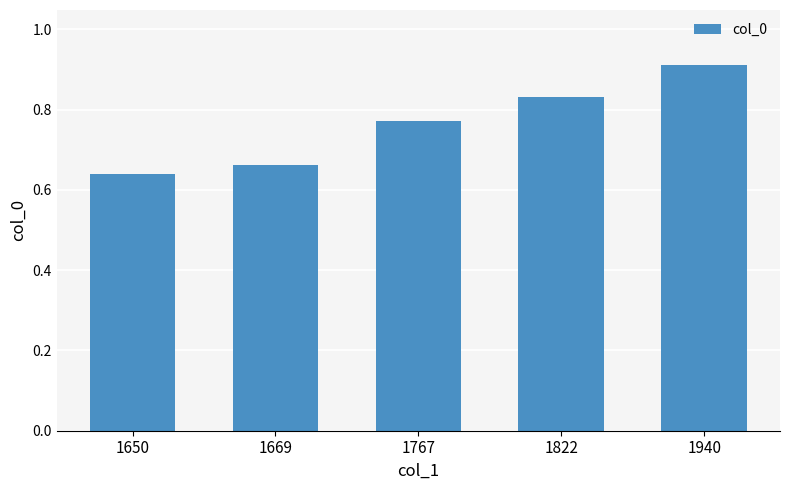

Count the values in the range 0 to 1.

5